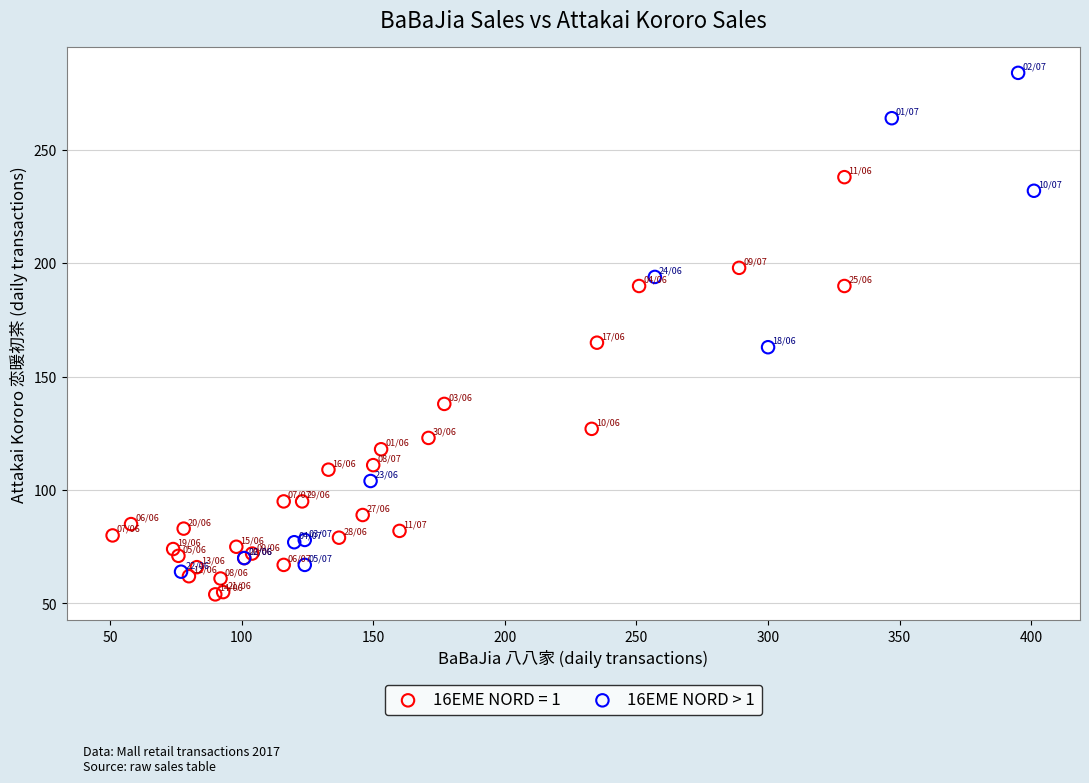

Which series has the largest Y range (max minus min)?

16EME NORD > 1